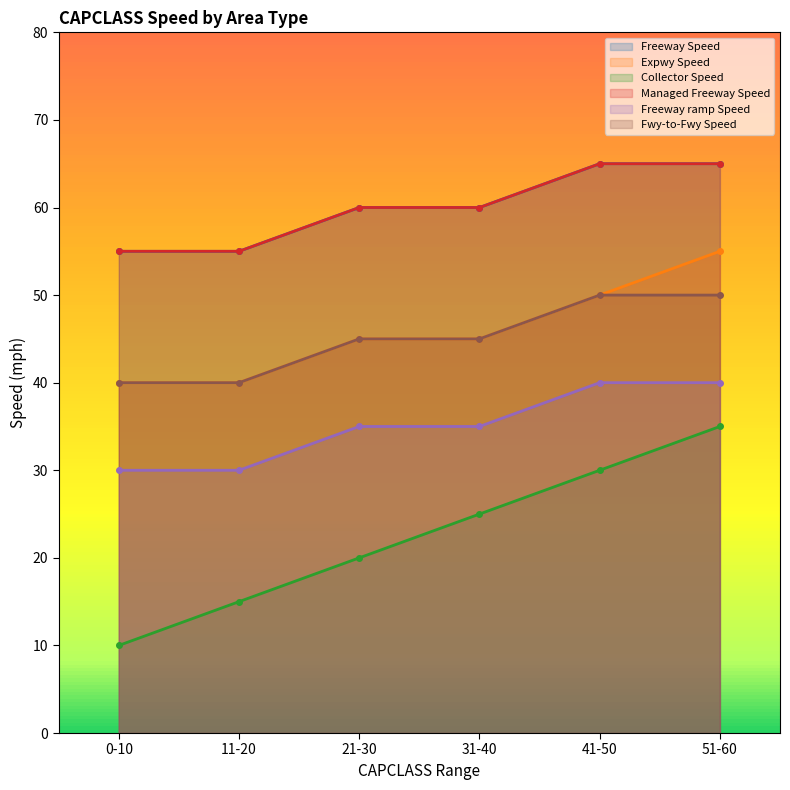

How many Expwy Speed values are between 40 and 50?

5